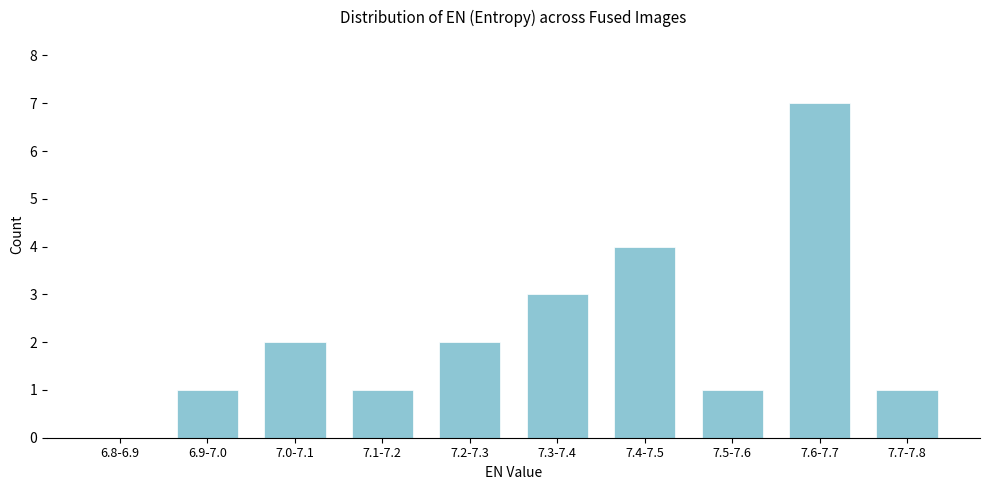

Reading right to left, extract all data points from this chart.

7.7-7.8=1	7.6-7.7=7	7.5-7.6=1	7.4-7.5=4	7.3-7.4=3	7.2-7.3=2	7.1-7.2=1	7.0-7.1=2	6.9-7.0=1	6.8-6.9=0